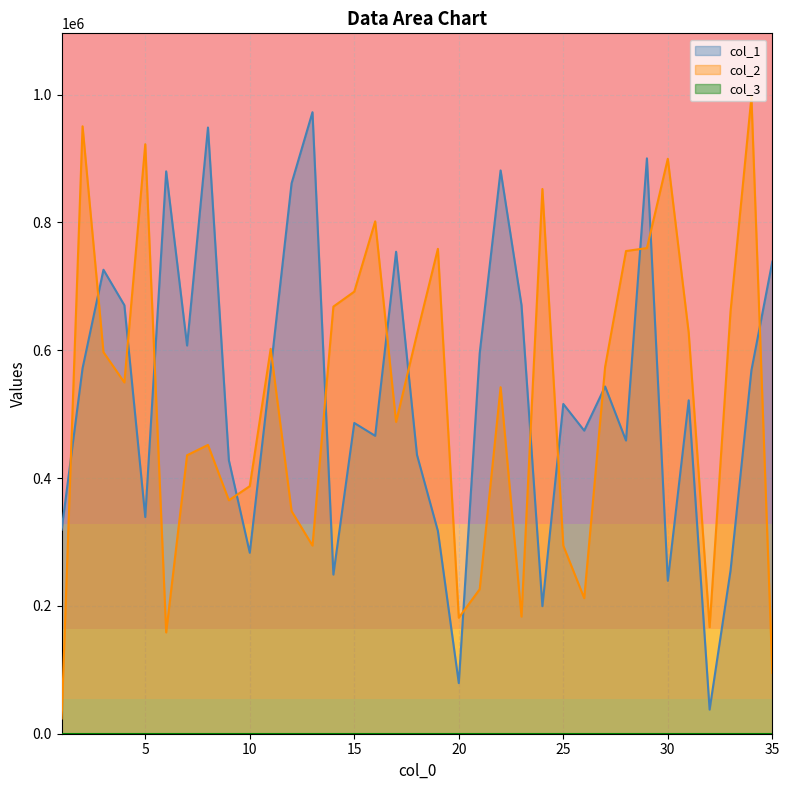

Reading left to right, list all the values displayed in this chart.

col_1: 1=319257	2=571766	3=725874	4=670380	5=338942	6=879793	7=607311	8=948366	9=427698	10=283117	11=568839	12=861084	13=972286	14=248945	15=486138	16=466037	17=754032	18=436241	19=317146	20=79169	21=595196	22=881204	23=670431	24=199509	25=515870	26=474209	27=543230	28=458636	29=900127	30=239224	31=521616	32=37719	33=254990	34=568429	35=738480
col_2: 1=23784	2=950279	3=596926	4=549565	5=922221	6=158439	7=435642	8=451785	9=365200	10=387300	11=602136	12=348236	13=294338	14=668214	15=691608	16=801592	17=487802	18=625331	19=758538	20=181454	21=226007	22=542085	23=183239	24=852237	25=294281	26=212092	27=573910	28=755133	29=759753	30=899506	31=627256	32=166594	33=660355	34=996098	35=95098